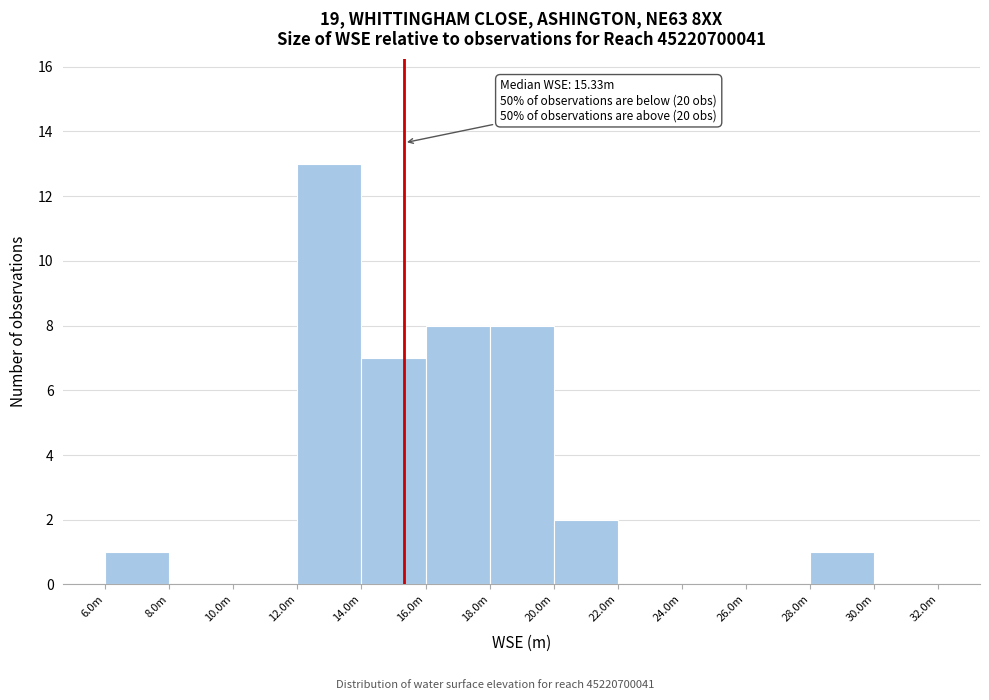

Reading right to left, what are all the values shown in this chart?

30.0m=0	28.0m=1	26.0m=0	24.0m=0	22.0m=0	20.0m=2	18.0m=8	16.0m=8	14.0m=7	12.0m=13	10.0m=0	8.0m=0	6.0m=1